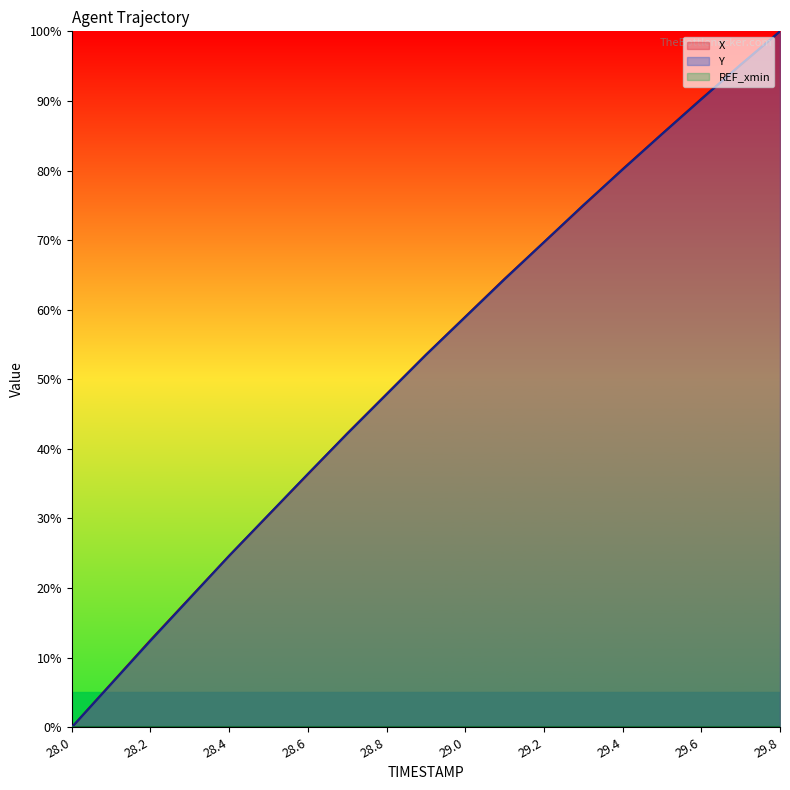

What is the difference between the highest and lowest values at 29.8?

100.0